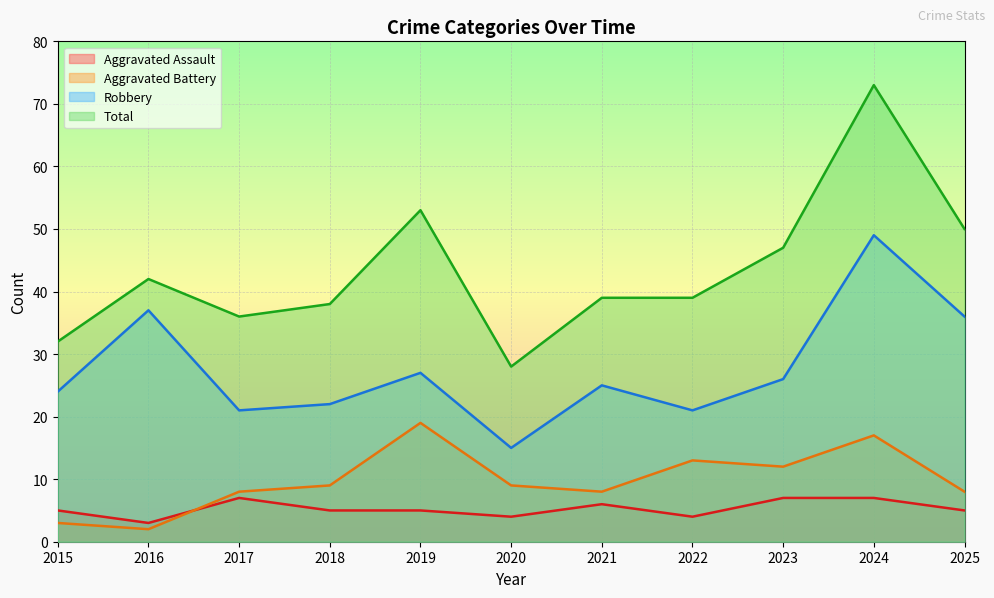

Does the chart display data point markers on the line(s)?

No